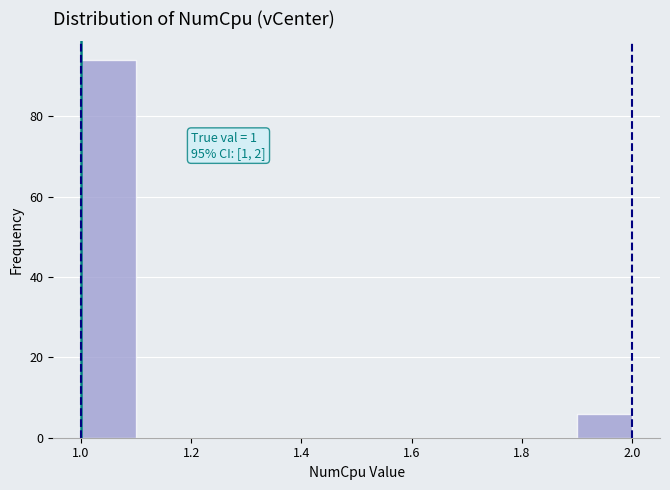

Which range on the x-axis has the tallest bar?

1.0 to 1.1